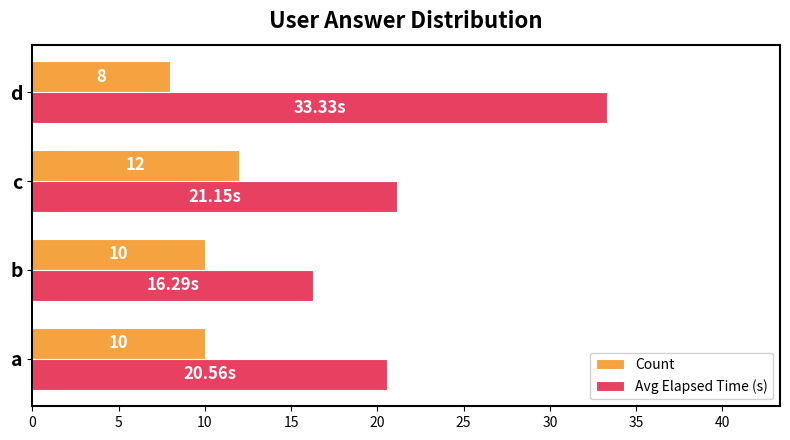

Rank the series at a from lowest to highest value.

Count, Avg Elapsed Time (s)